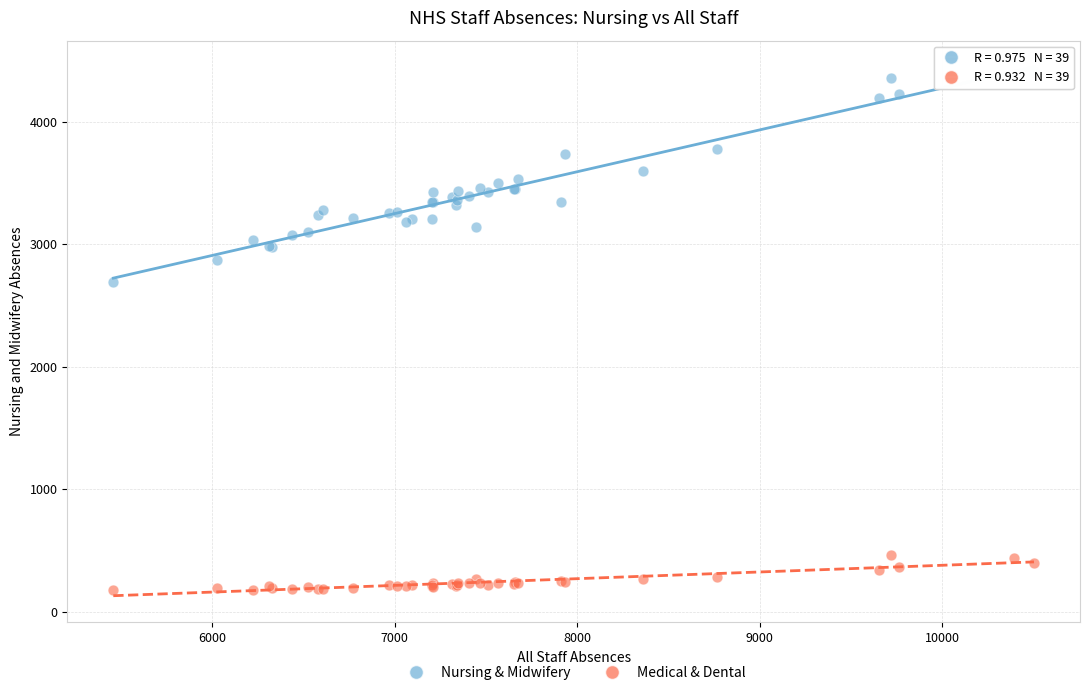

Across all series, what Y value is closest to 2289?

2690